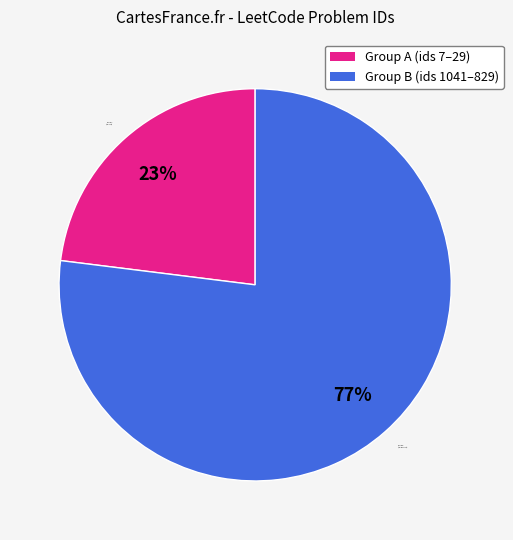

Approximately how many times larger is the value at Group A (ids 7–29) compared to Group B (ids 1041–829)?

0.3